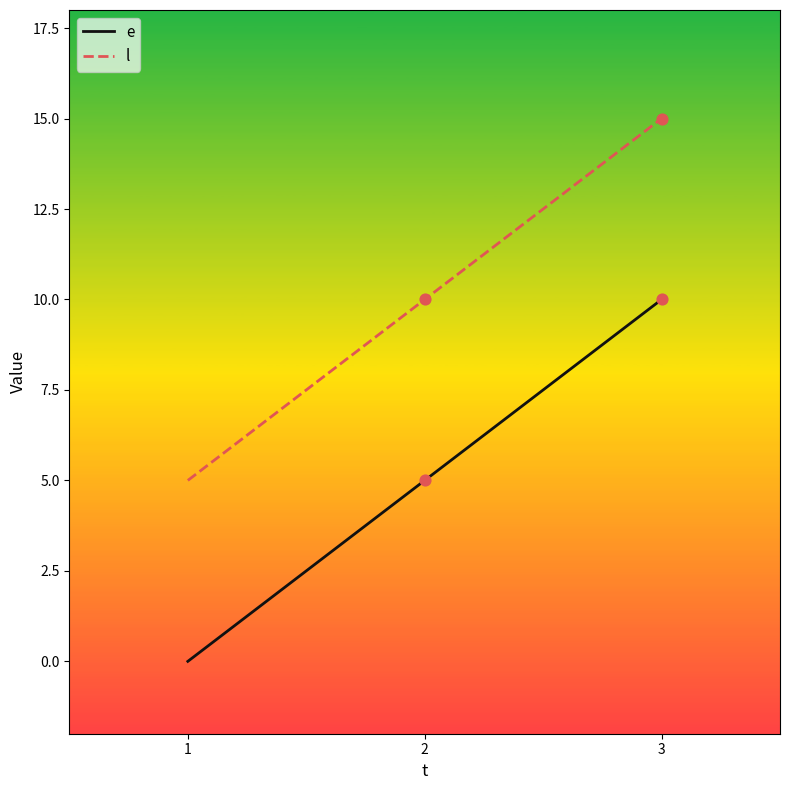

What is the spread (max minus min) of values at 1?

5